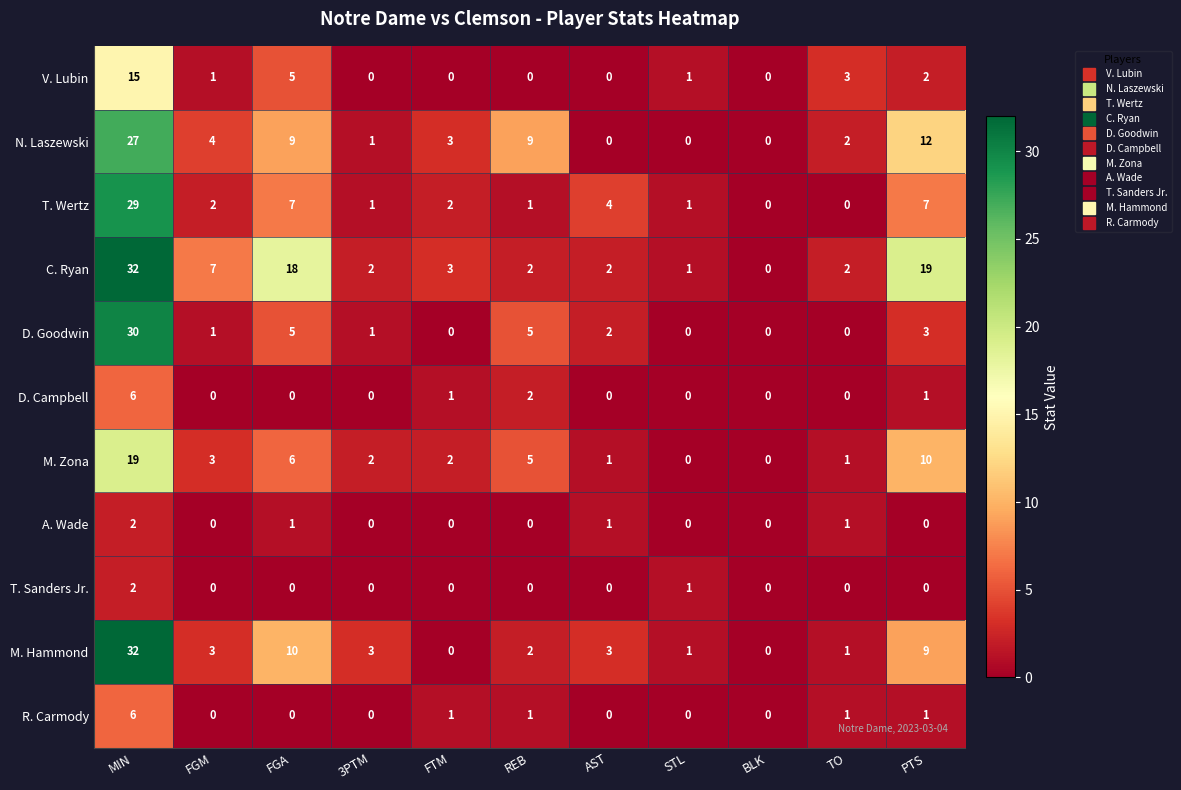

Which series has the largest total across all categories?

C. Ryan